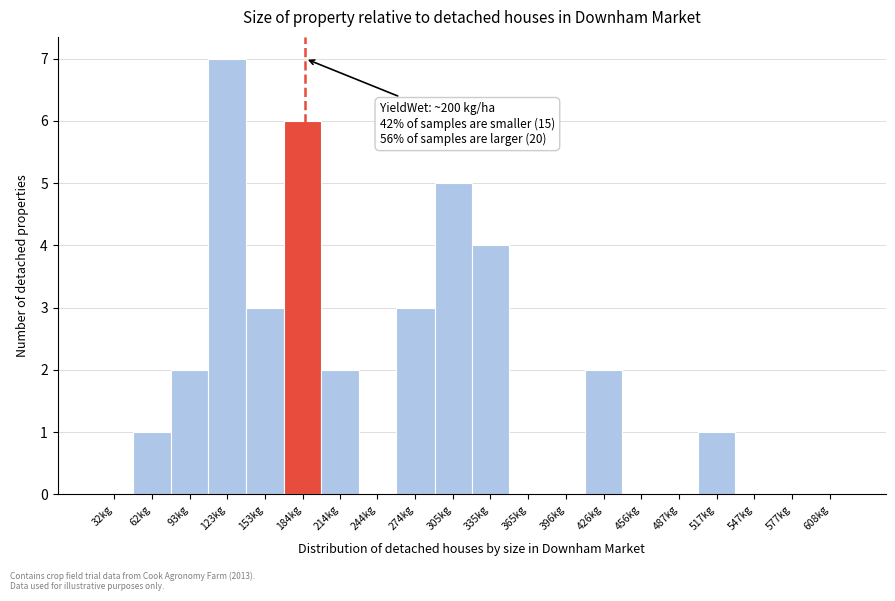

Reading left to right, transcribe all the data shown in this chart.

32kg=0	62kg=1	93kg=2	123kg=7	153kg=3	184kg=6	214kg=2	244kg=0	274kg=3	305kg=5	335kg=4	365kg=0	396kg=0	426kg=2	456kg=0	487kg=0	517kg=1	547kg=0	577kg=0	608kg=0